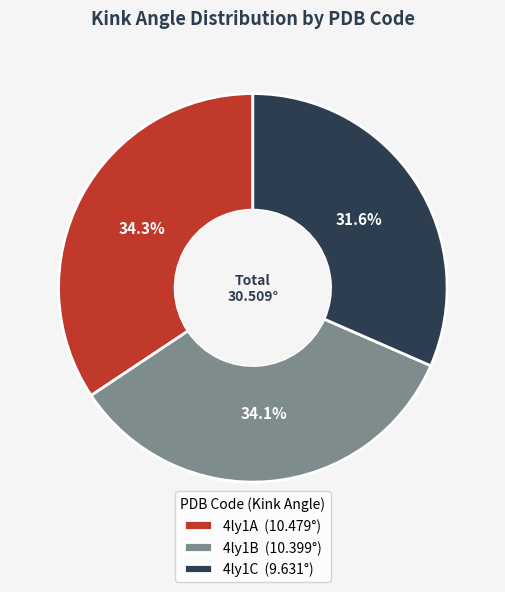

True or false: 4ly1B accounts for 21% of the total.

False